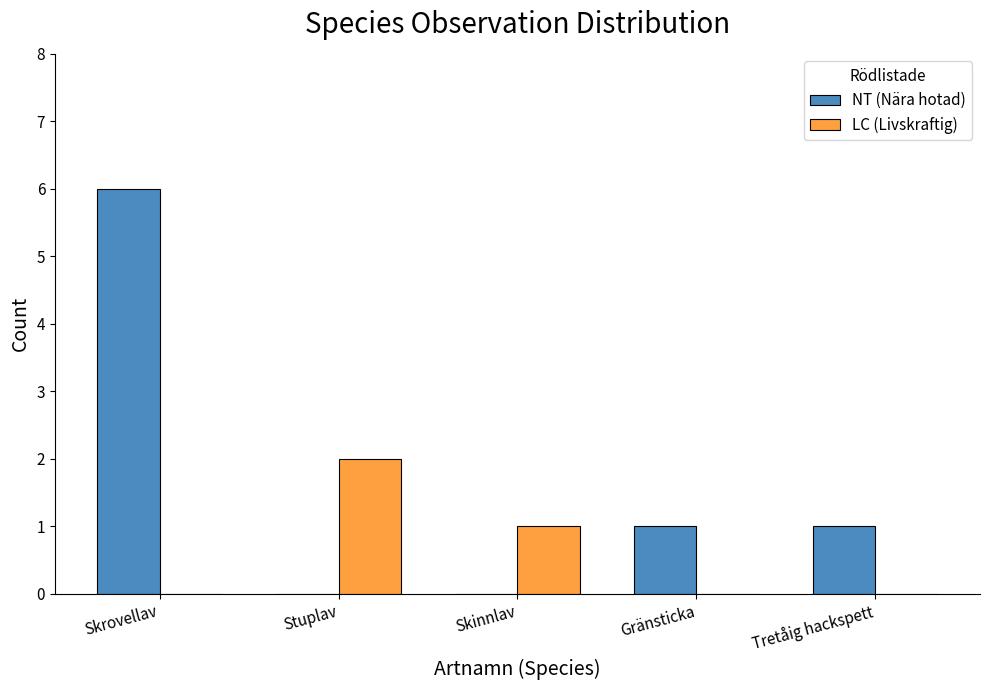

Reading left to right, transcribe all the data shown in this chart.

NT (Nära hotad): Skrovellav=6	Stuplav=0	Skinnlav=0	Gränsticka=1	Tretåig hackspett=1
LC (Livskraftig): Skrovellav=0	Stuplav=2	Skinnlav=1	Gränsticka=0	Tretåig hackspett=0